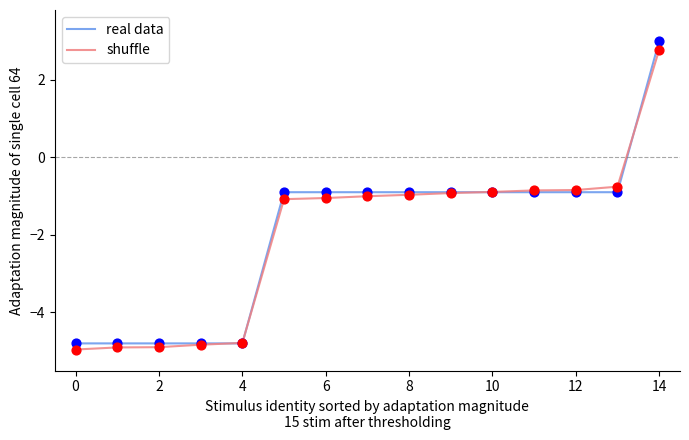

What is the highest value of the shuffle series?

2.8